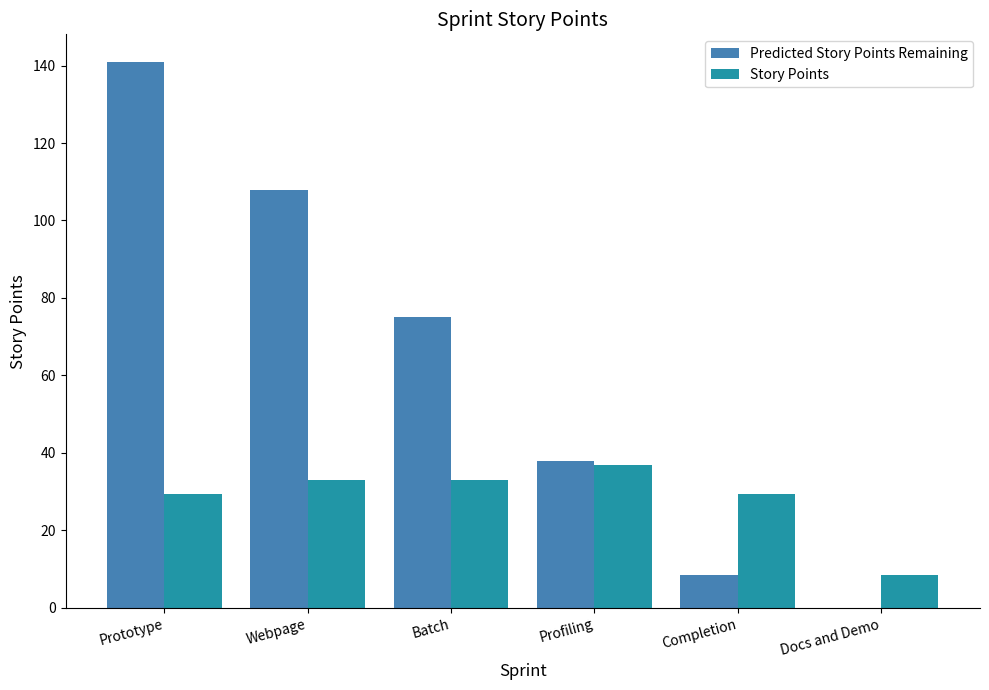

What is the total value across all series at Docs and Demo?

8.5